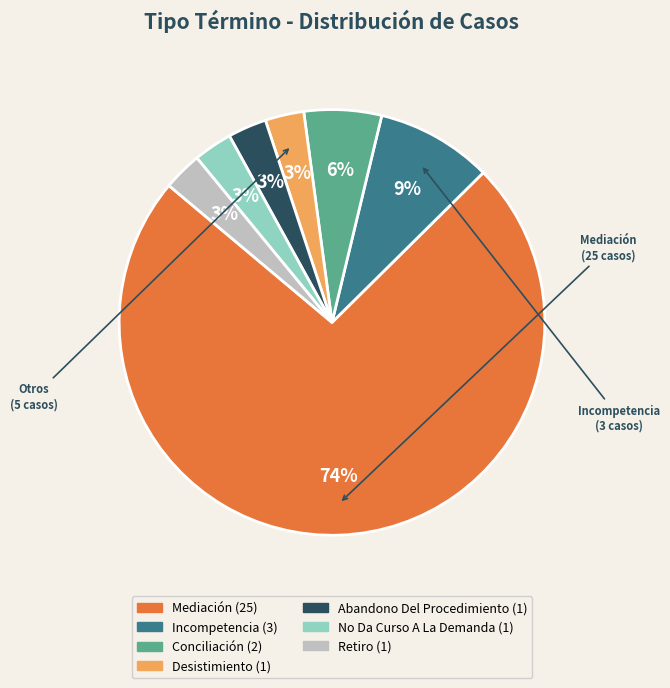

Which has a higher value, Conciliación or Desistimiento?

Conciliación